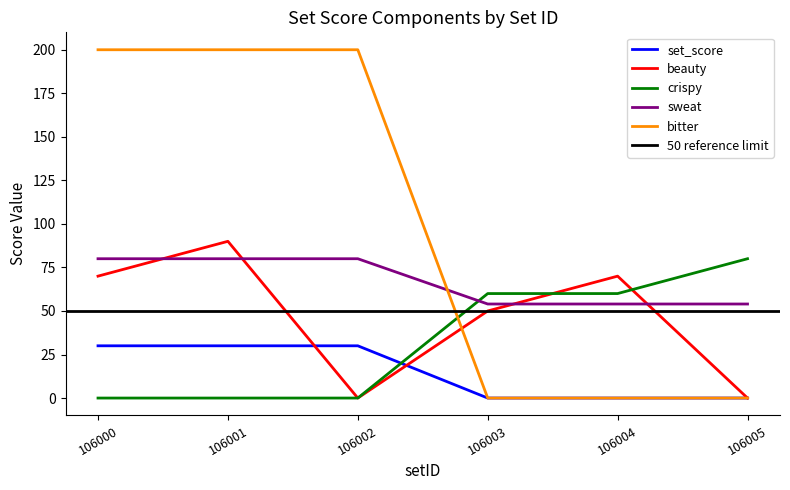

How many times do bitter and sweat cross each other?

1